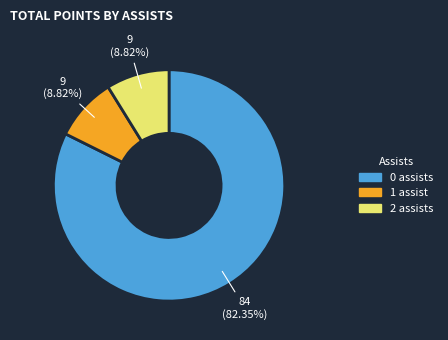

Is there a majority slice in this chart?

Yes